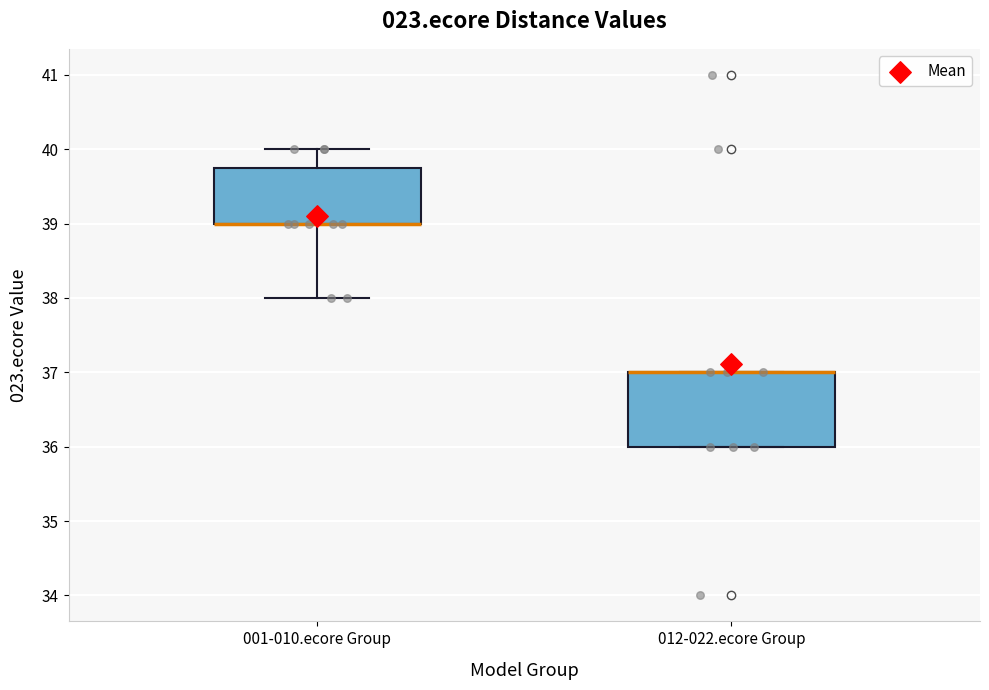

Comparing the boxes themselves (not the whiskers), which one is the tallest?

012-022.ecore Group